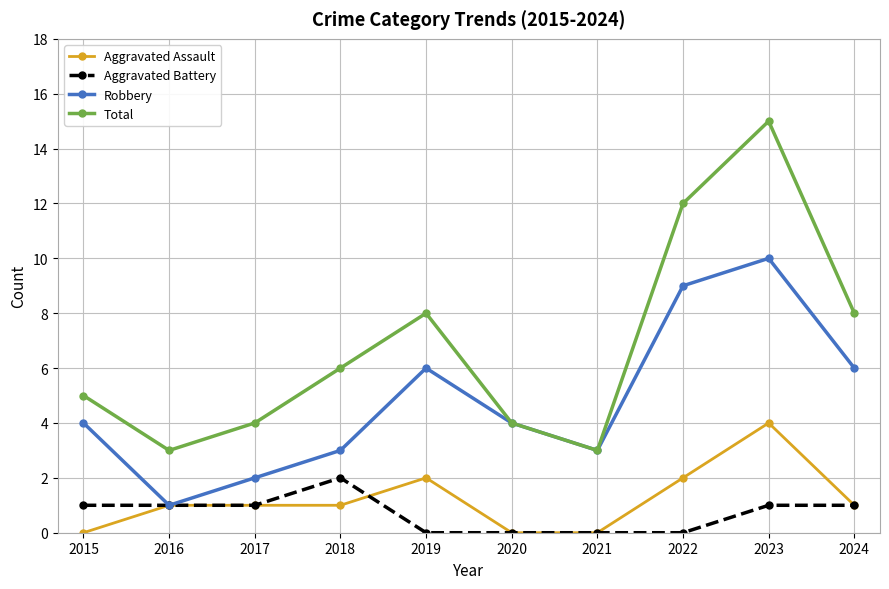

Reading left to right, what are all the values shown in this chart?

Aggravated Assault: 0	1	1	1	2	0	0	2	4	1
Aggravated Battery: 1	1	1	2	0	0	0	0	1	1
Robbery: 4	1	2	3	6	4	3	9	10	6
Total: 5	3	4	6	8	4	3	12	15	8